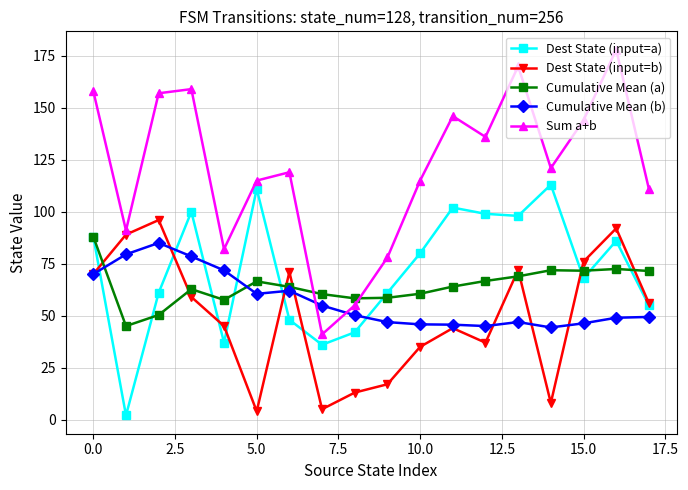

What is the value of the Sum a+b point at the 18th from the left?

111.0